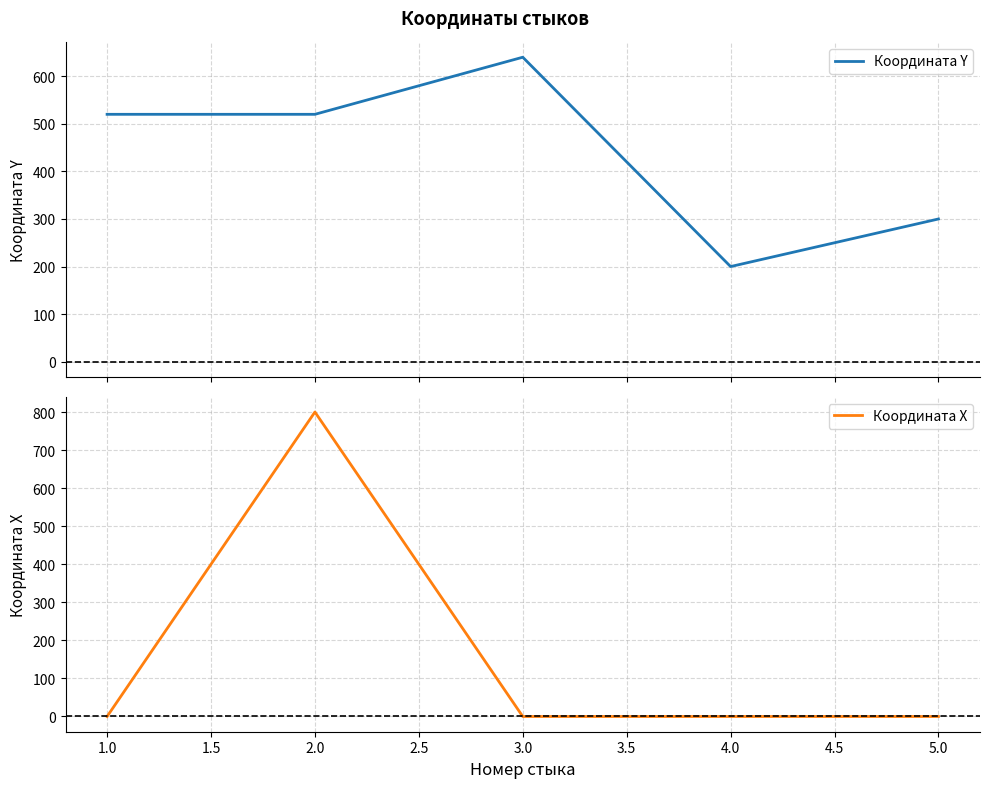

Is this an area chart (filled region under the line)?

No